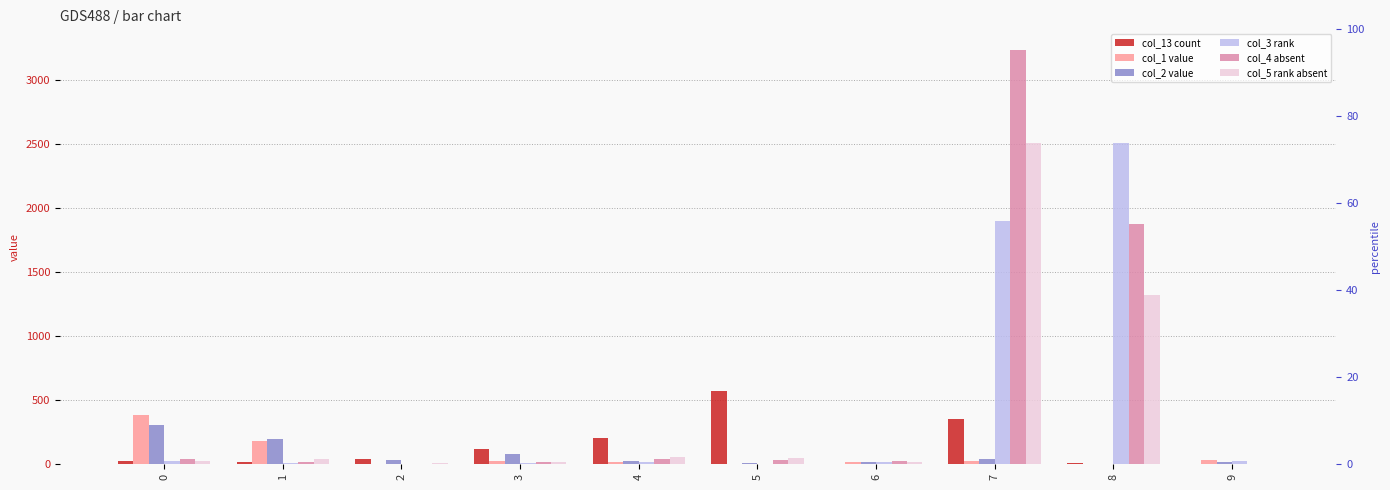

Which series changed the most between 2 and 5?

col_13